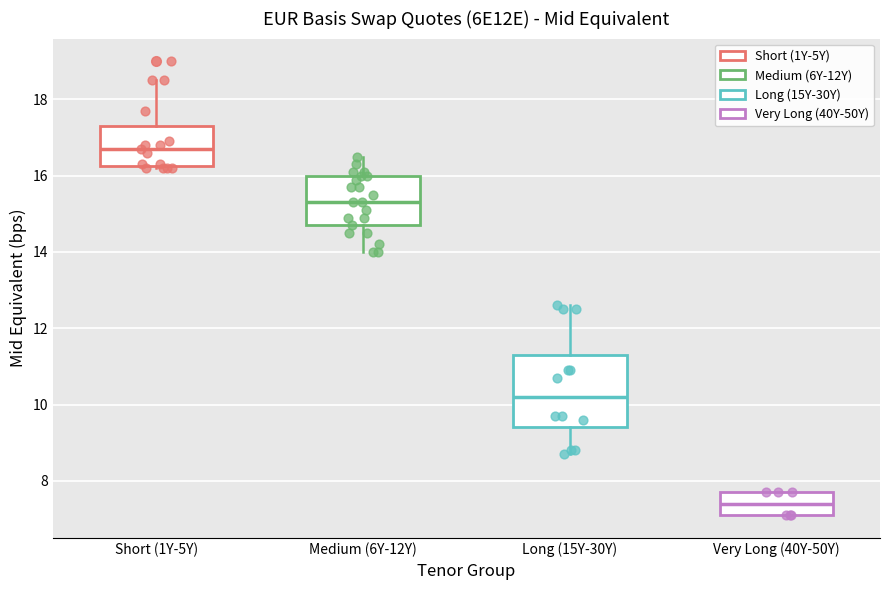

Reading left to right, read every box against the y-axis: the position of its median line, the range the box covers, and the ends of its whiskers. The values are not printed on the chart, so give them approximately, as read against the axis.

Short (1Y-5Y): median 16.8, box 16.2 to 17.4, whiskers 16.2 to 18.6
Medium (6Y-12Y): median 15.4, box 14.8 to 16.0, whiskers 14.0 to 16.6
Long (15Y-30Y): median 10.2, box 9.4 to 11.4, whiskers 8.8 to 12.6
Very Long (40Y-50Y): median 7.4, box 7.2 to 7.8, whiskers 7.2 to 7.8